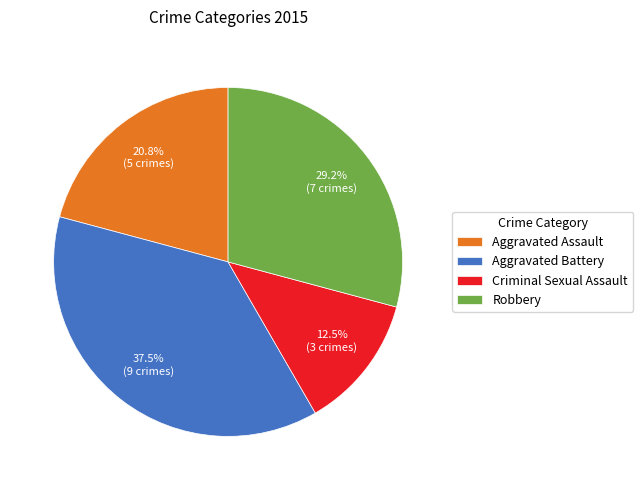

To the nearest percent, what is the combined percentage of Robbery and Aggravated Battery?

67%